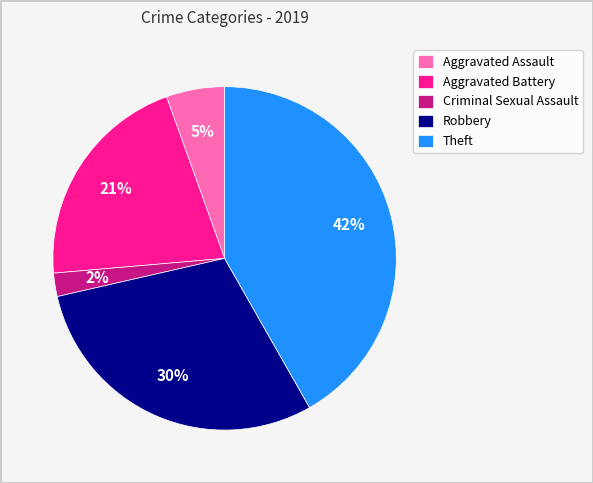

To the nearest percent, what is the average slice percentage?

20%